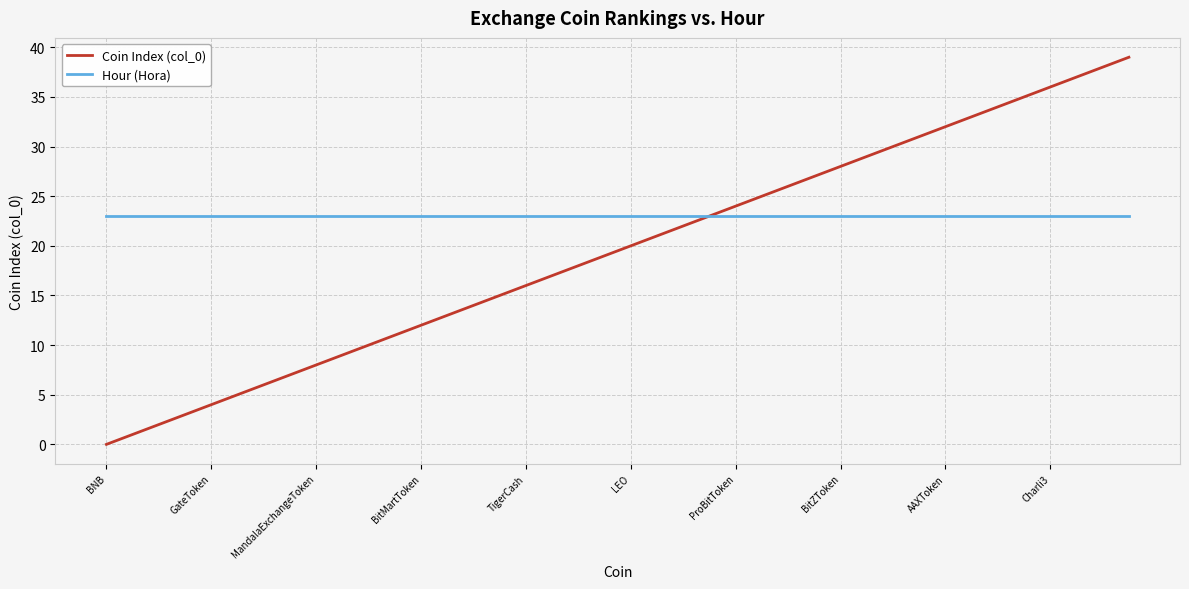

Which series has the largest total across all categories?

Hour (Hora)